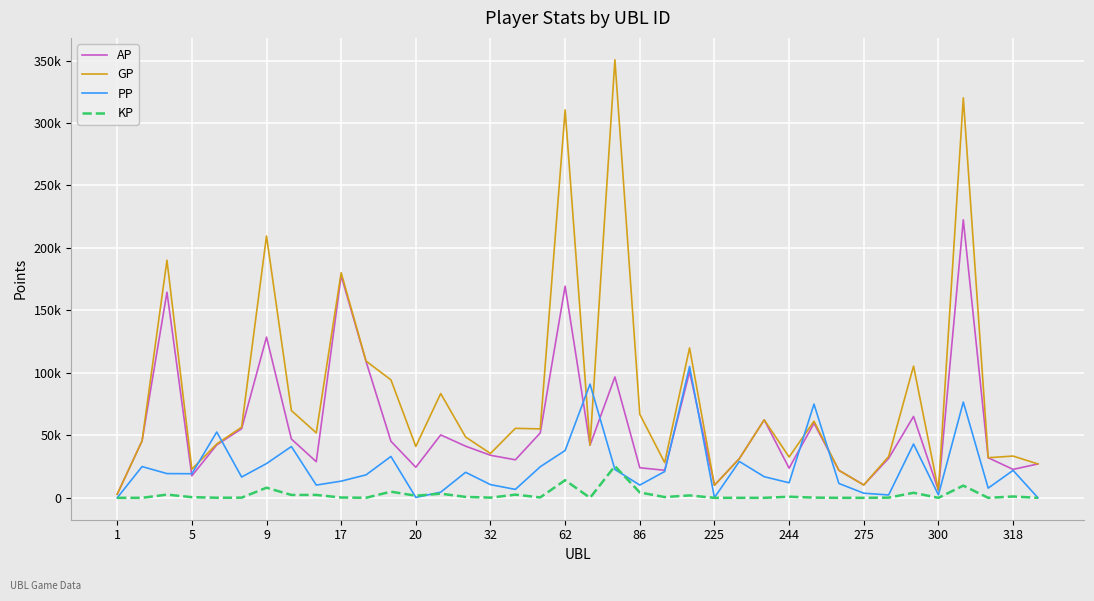

Rank the series by their maximum value, from highest to lowest.

GP, AP, PP, KP